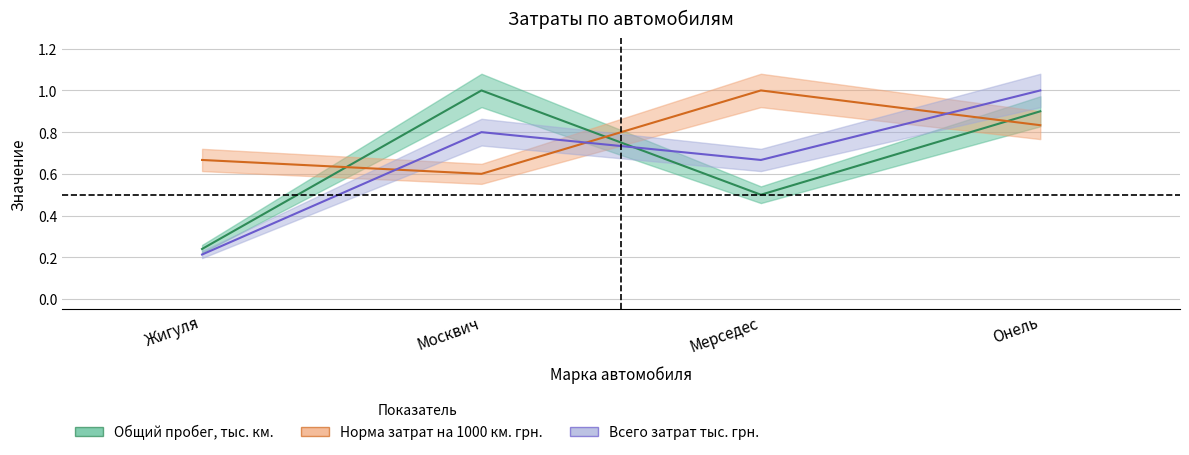

What is the total value across all series at Москвич?

2.4